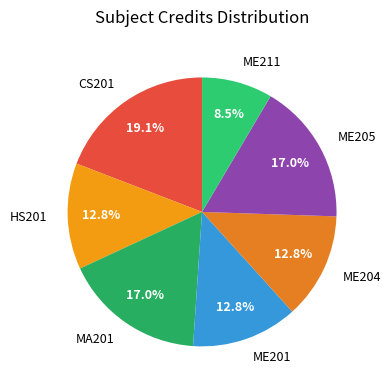

How many segments does this pie chart have?

7